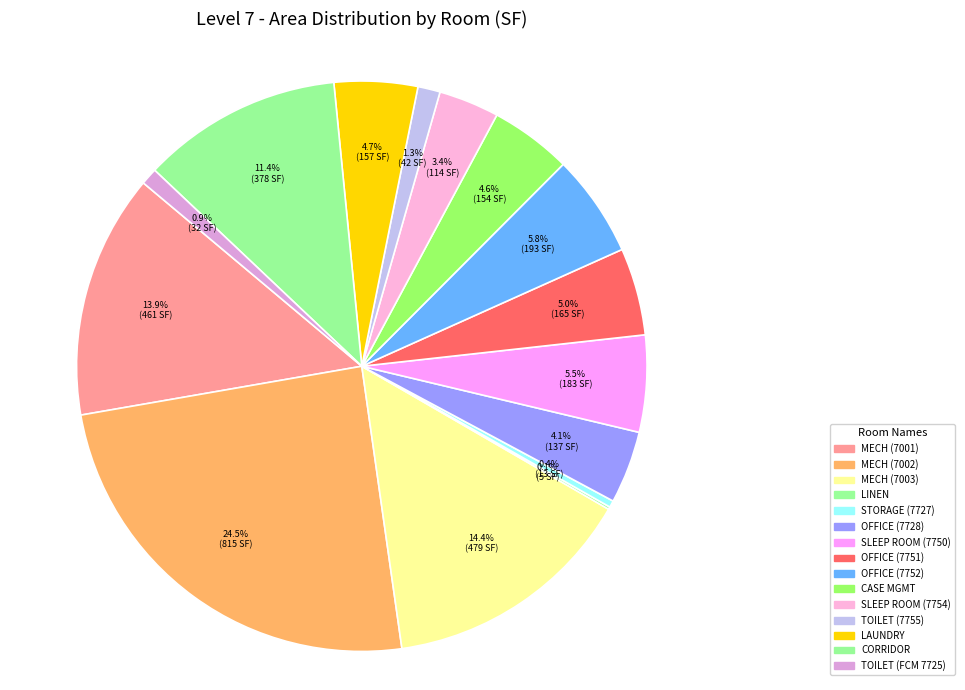

What percentage is NOT represented by TOILET (7755)?

98.7%